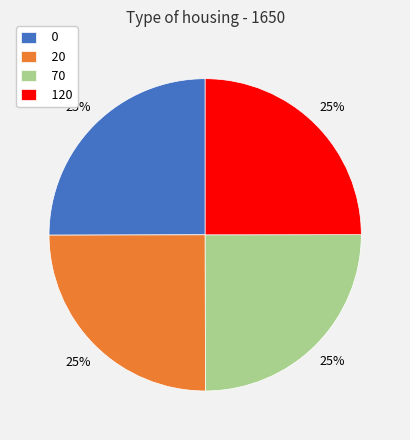

To the nearest percent, what is the combined percentage of 20 and 120?

50%